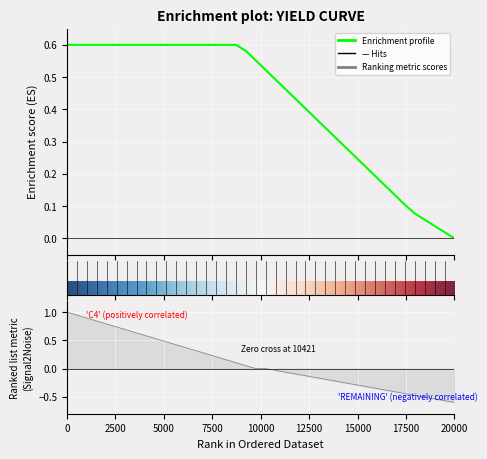

What is the difference between the maximum and minimum values in the Time series?

1.6